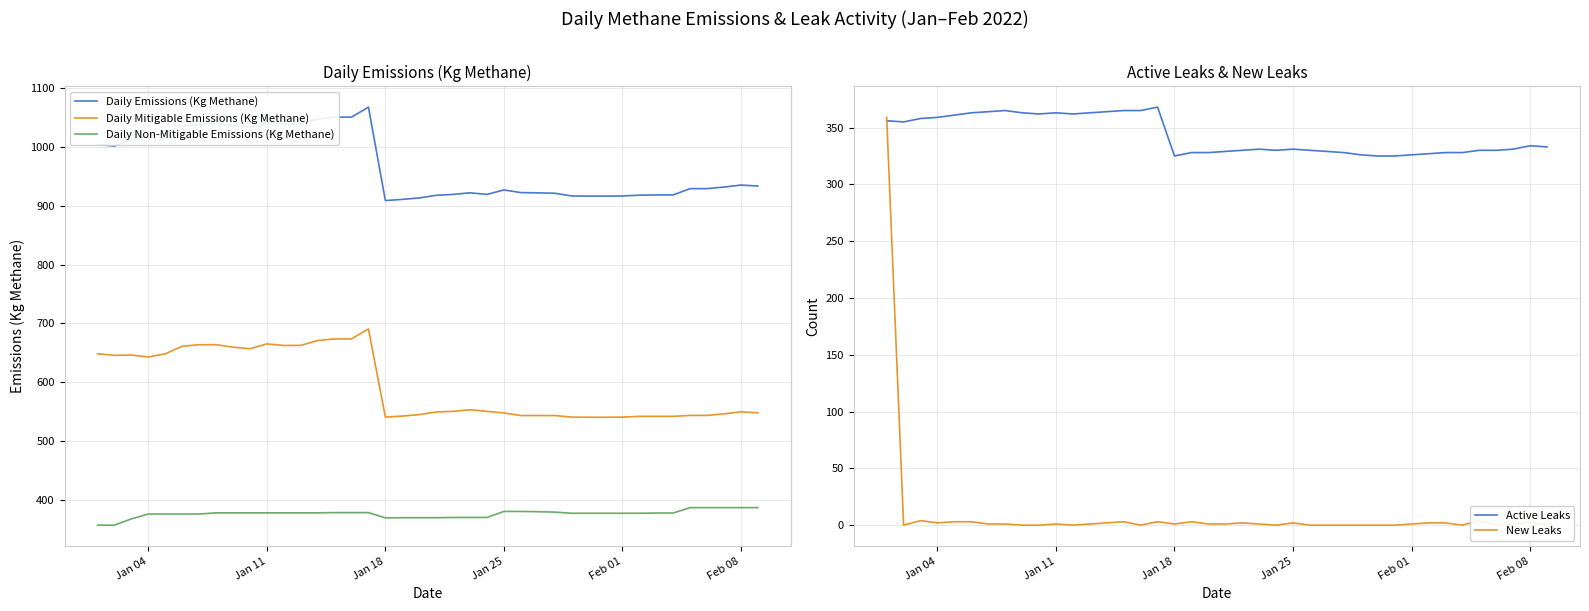

True or false: Daily Non-Mitigable Emissions (Kg Methane) and Daily Mitigable Emissions (Kg Methane) intersect in this chart.

False